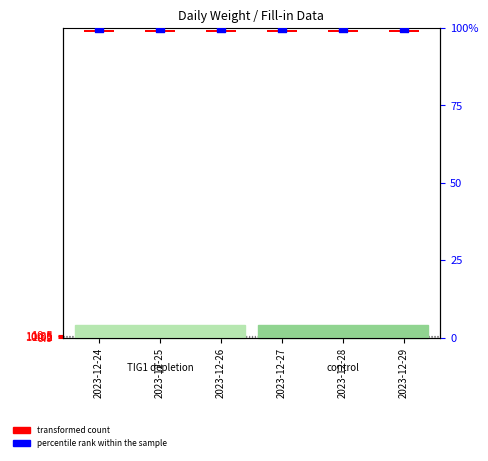

What are all the series names shown in the legend?

transformed count, percentile rank within the sample